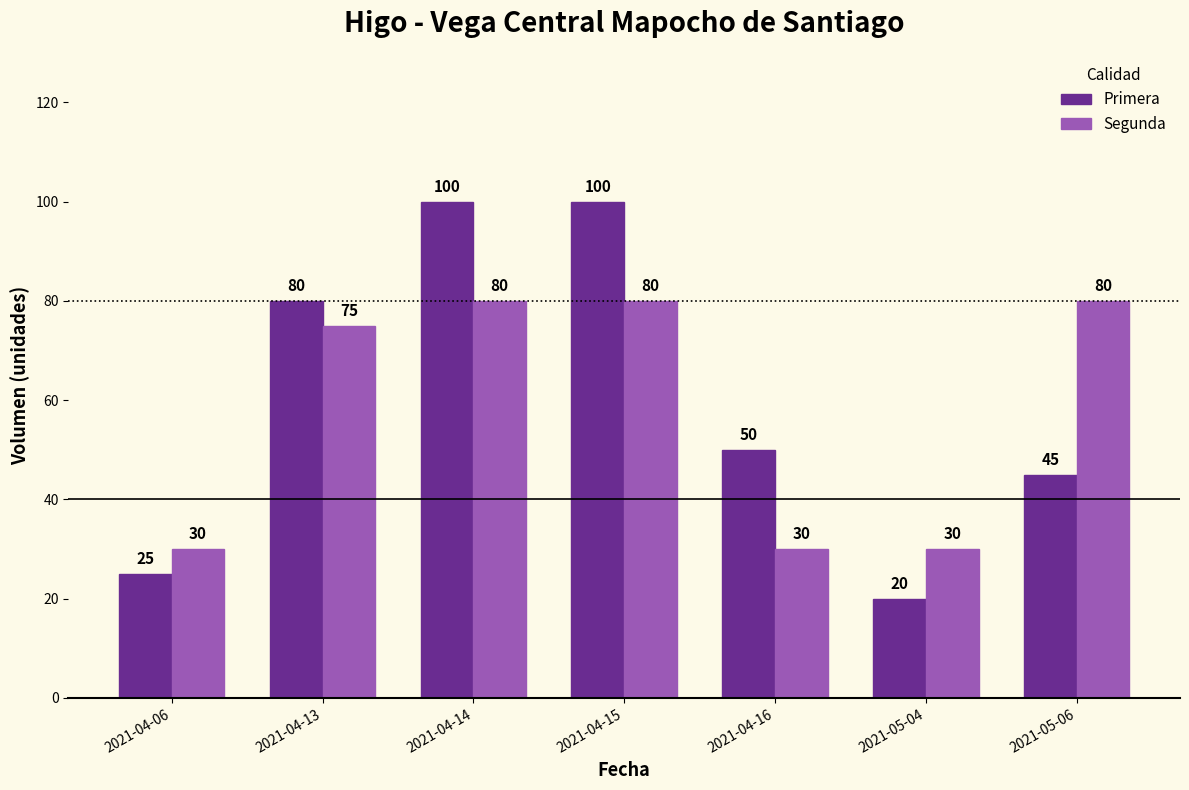

At 2021-05-04, list the series in order from largest to smallest.

Segunda, Primera